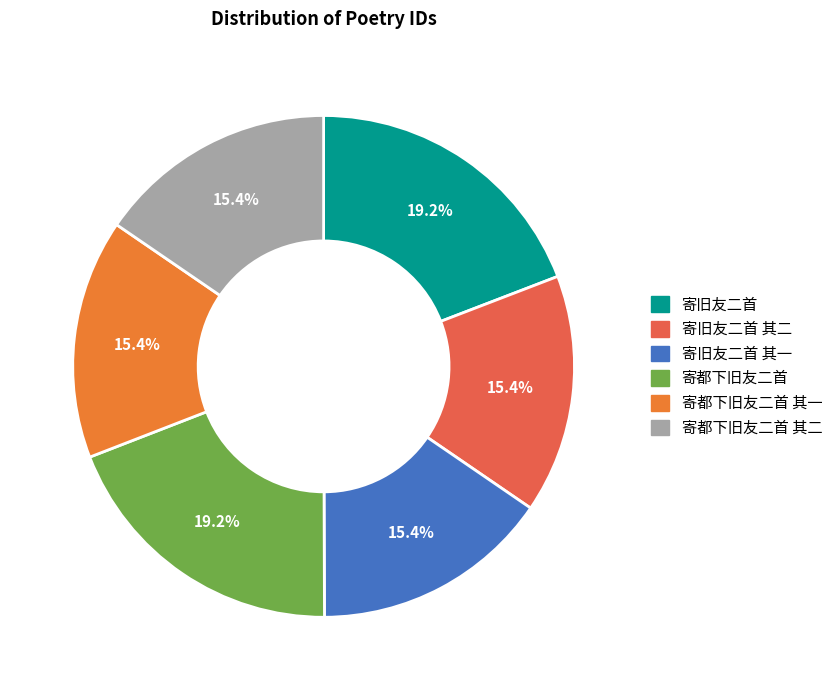

True or false: 寄旧友二首 其二 accounts for 3% of the total.

False